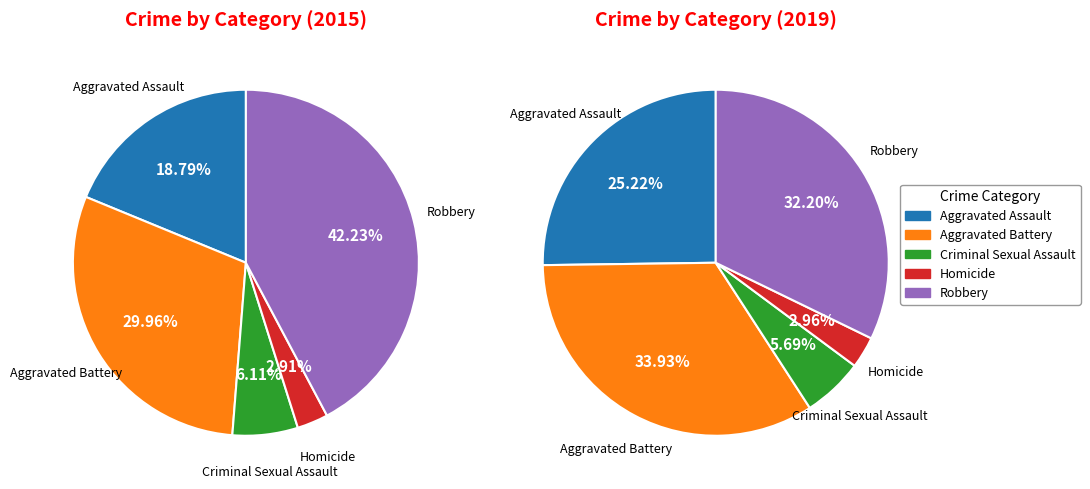

To the nearest percent, what portion does Aggravated Battery represent?

34%